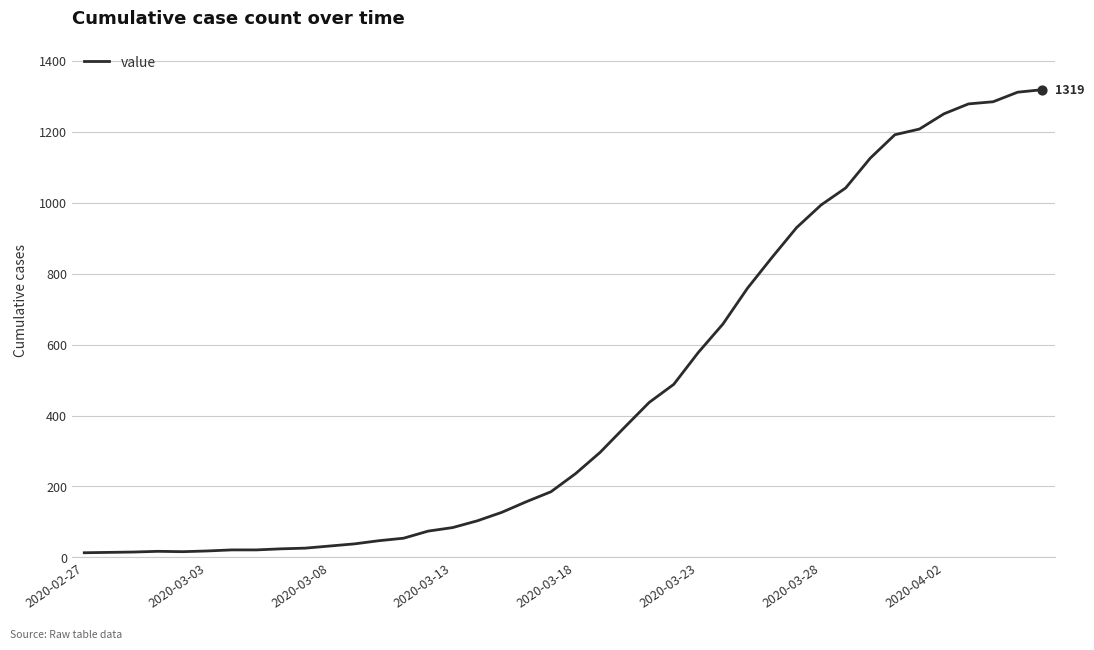

What is the maximum value shown in the chart?

1319